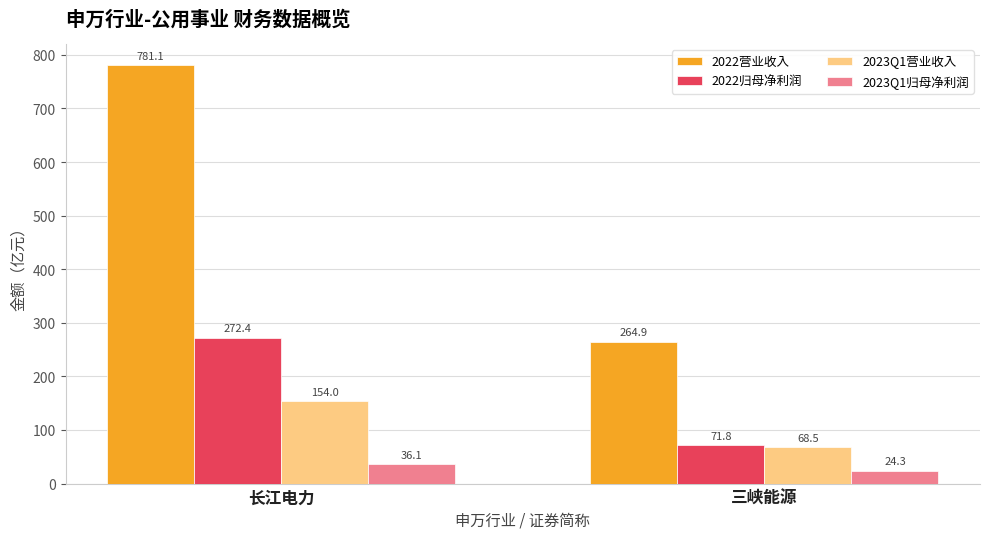

The 2022归母净利润 series shows 18.2 at 三峡能源. True or false?

False